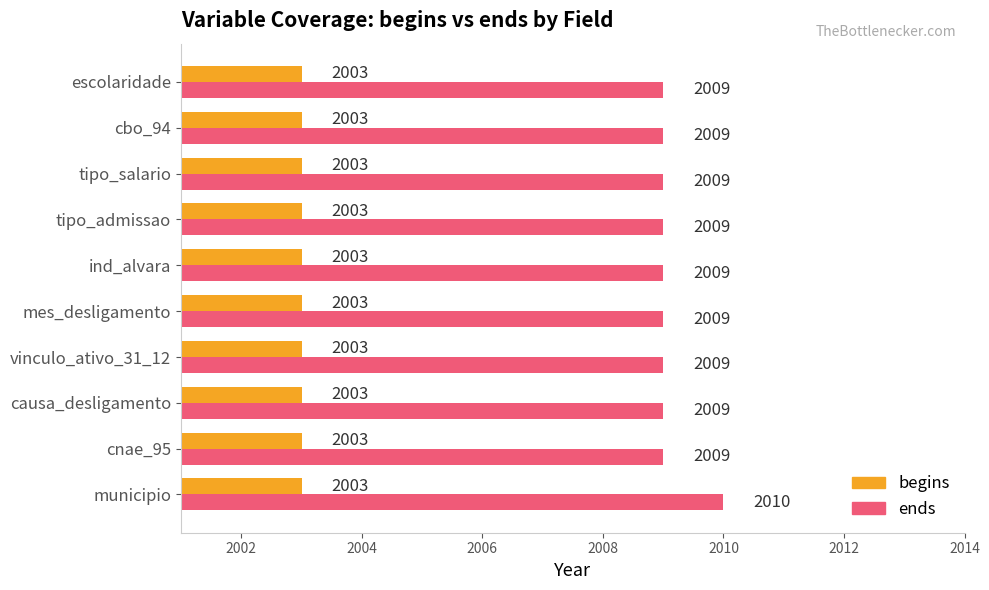

Which series has the widest spread of values?

ends